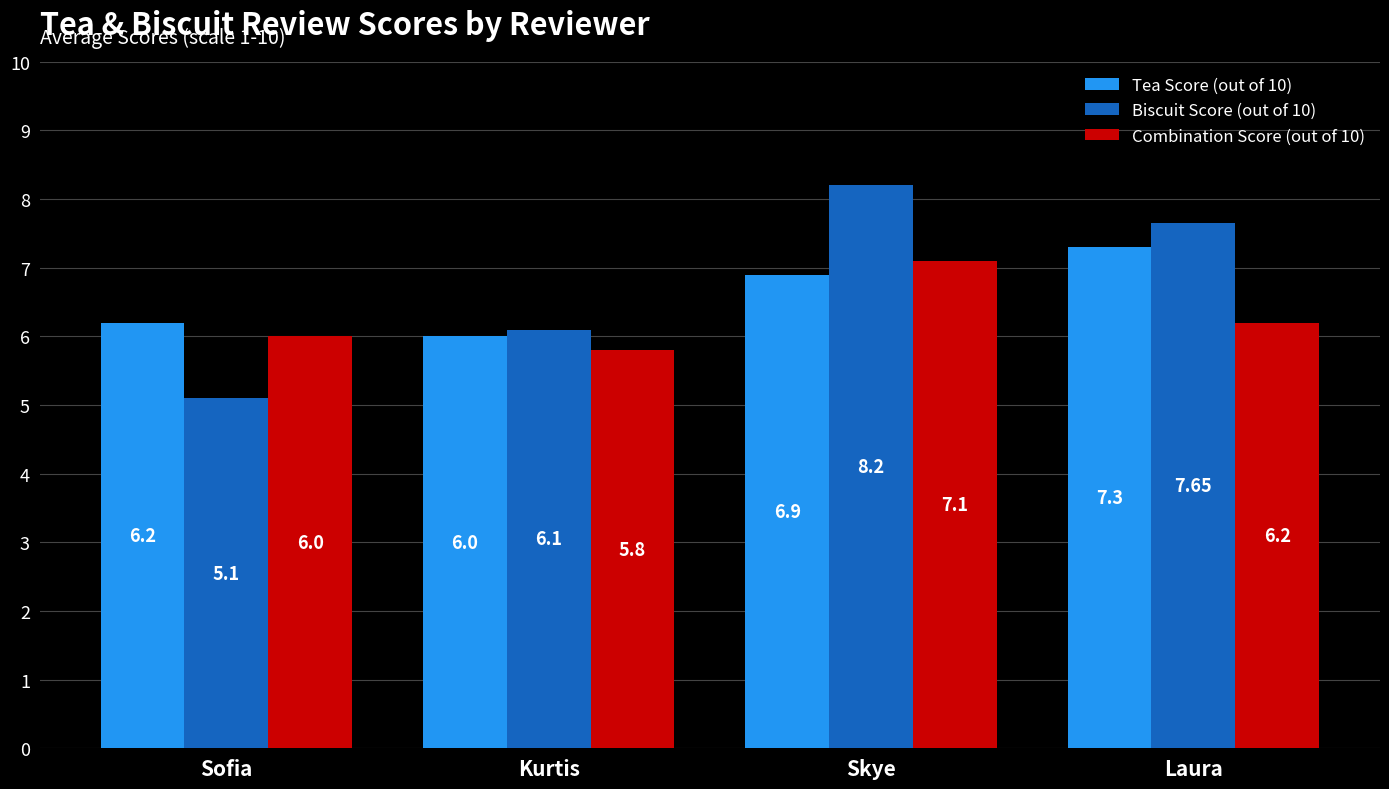

What is the label of the 4th bar from the right?

Sofia